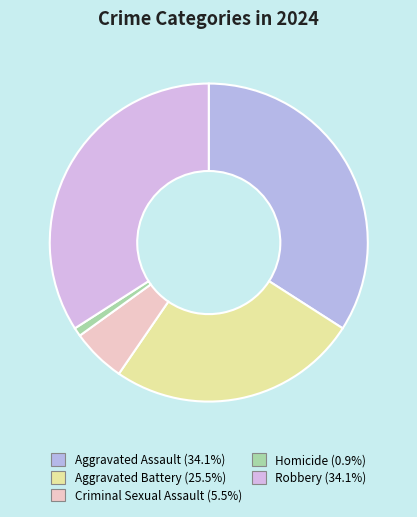

To the nearest percent, what percentage of the pie is Aggravated Battery?

25%